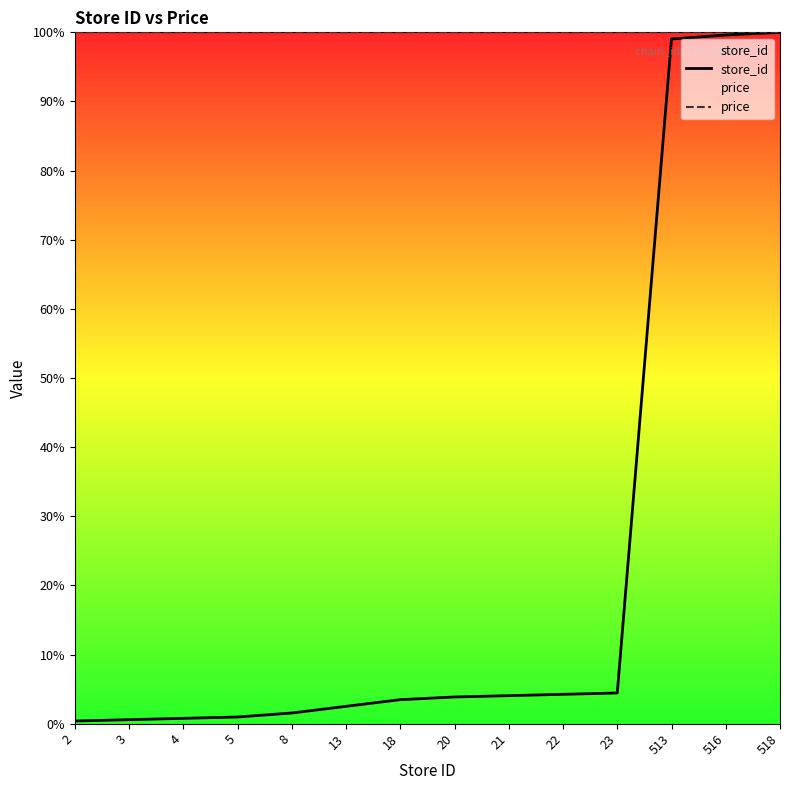

What is the average value of the store_id series?

23.2